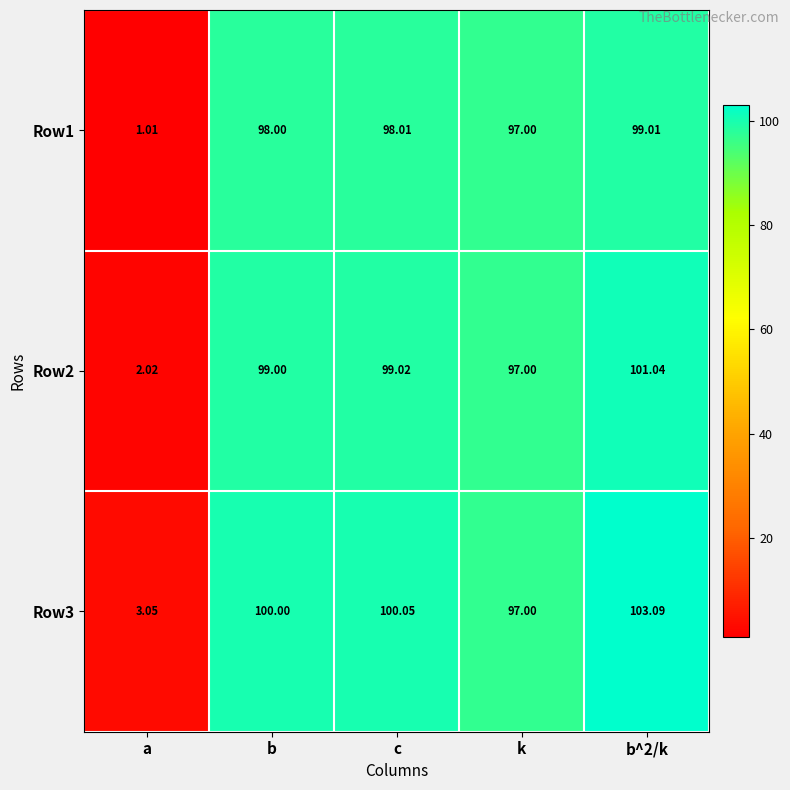

At which category does the chart reach its minimum across all series?

a